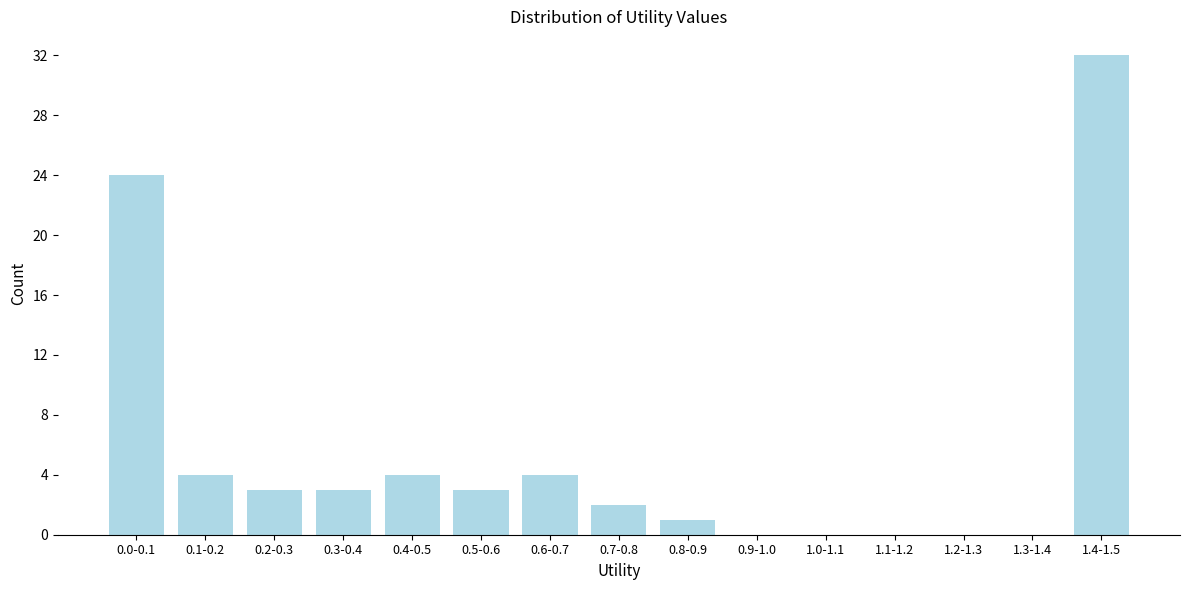

Reading left to right, what are all the values shown in this chart?

0.0-0.1=24	0.1-0.2=4	0.2-0.3=3	0.3-0.4=3	0.4-0.5=4	0.5-0.6=3	0.6-0.7=4	0.7-0.8=2	0.8-0.9=1	0.9-1.0=0	1.0-1.1=0	1.1-1.2=0	1.2-1.3=0	1.3-1.4=0	1.4-1.5=32